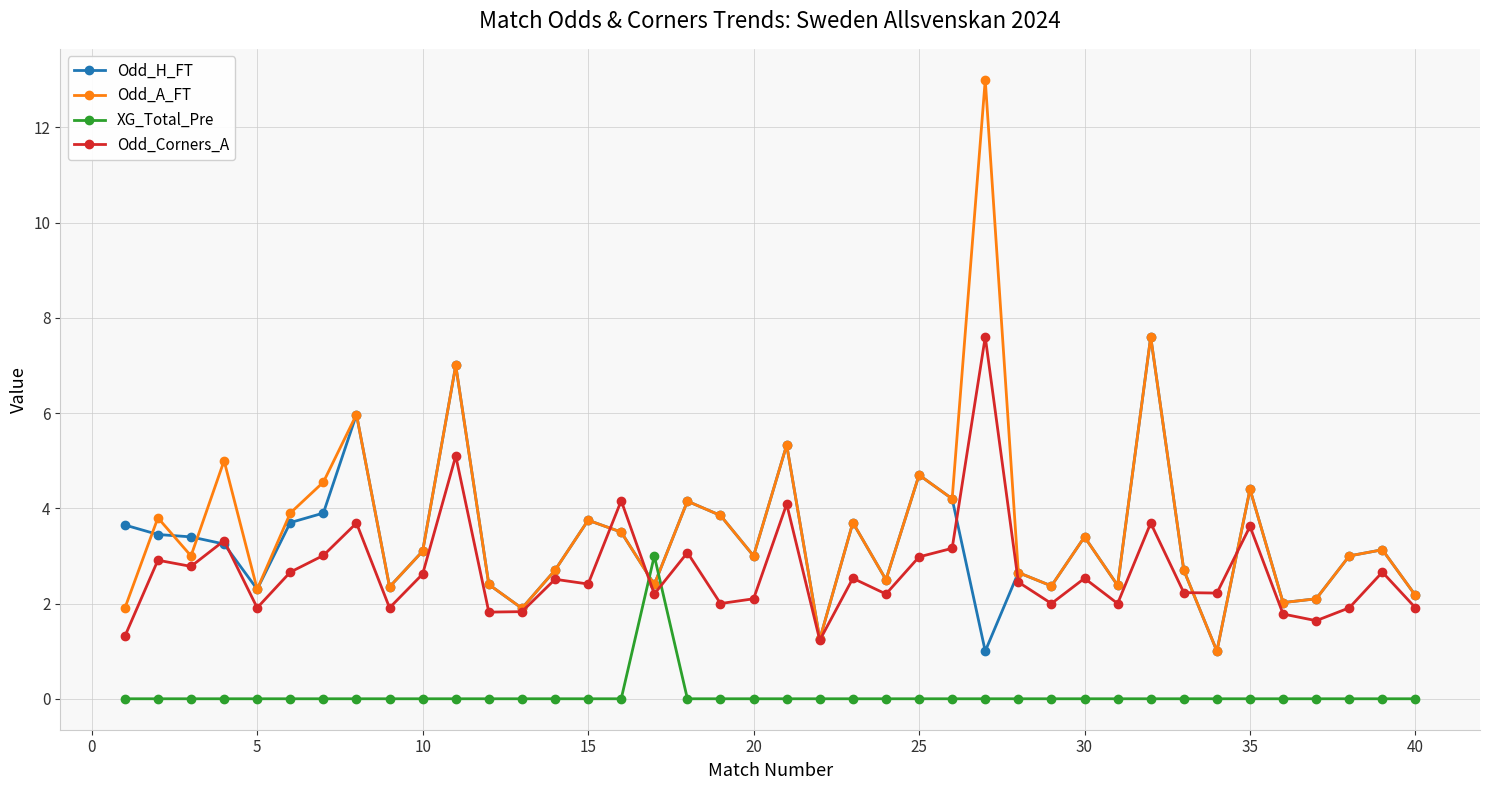

What is the value of the Odd_Corners_A point at the 23rd from the left?

2.5